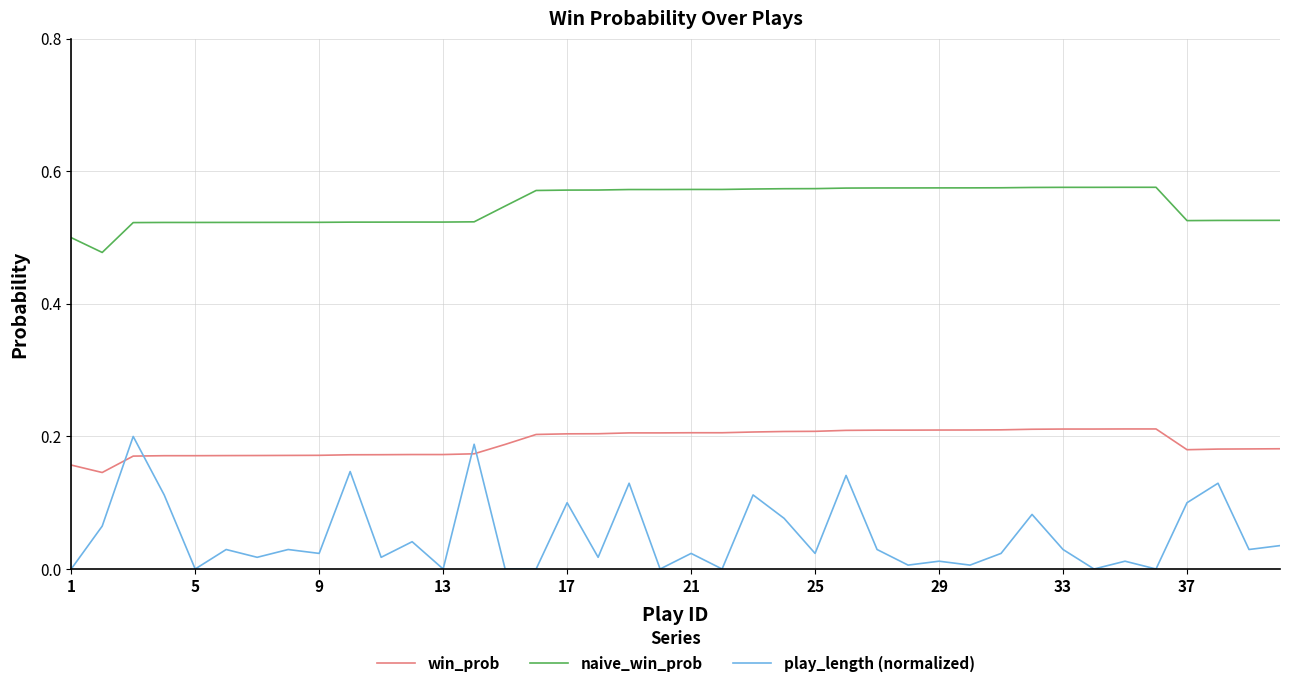

How many lines are shown in the chart?

3